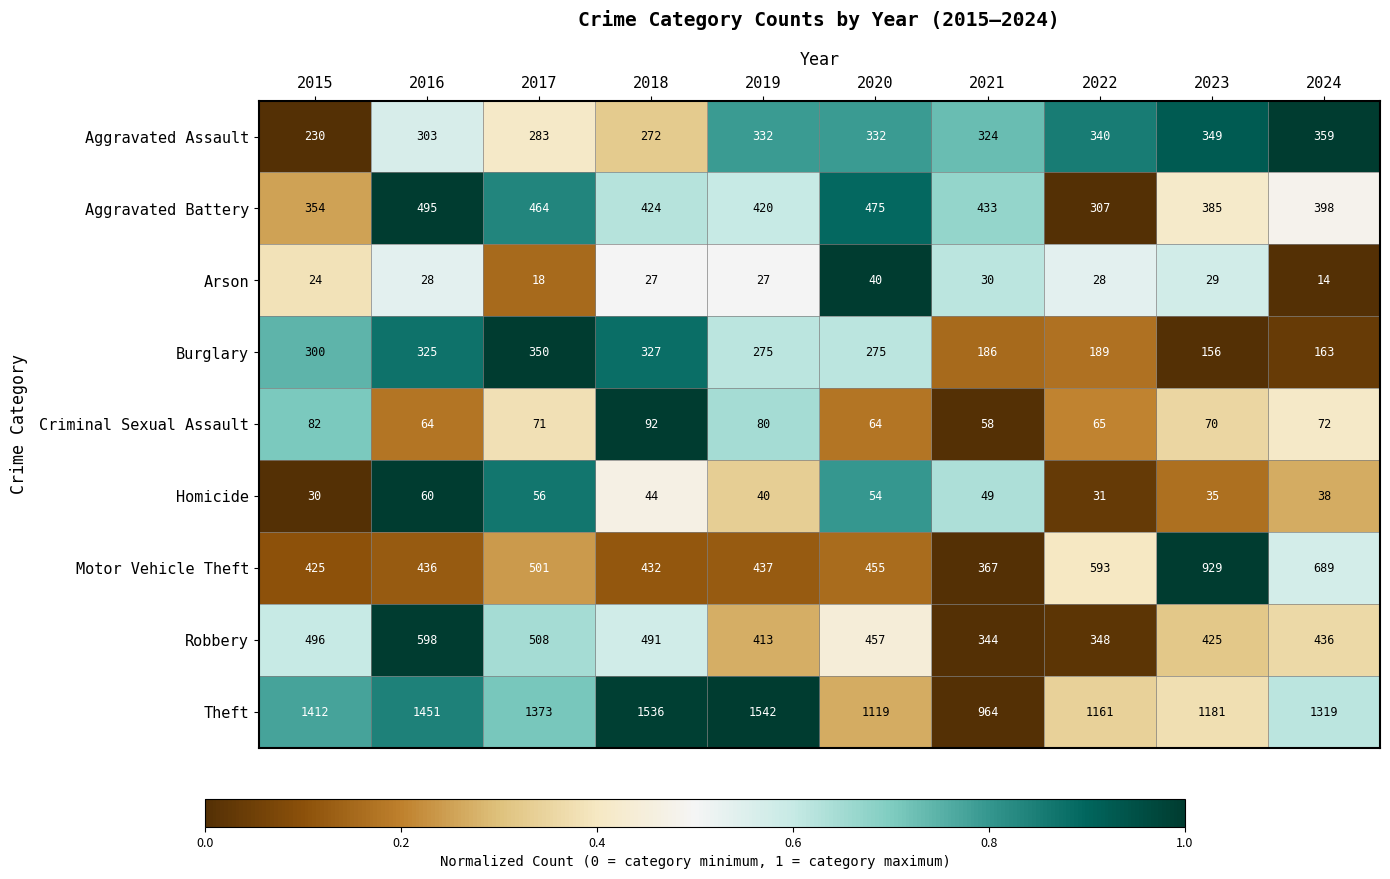

How many categories are shown in the chart?

10